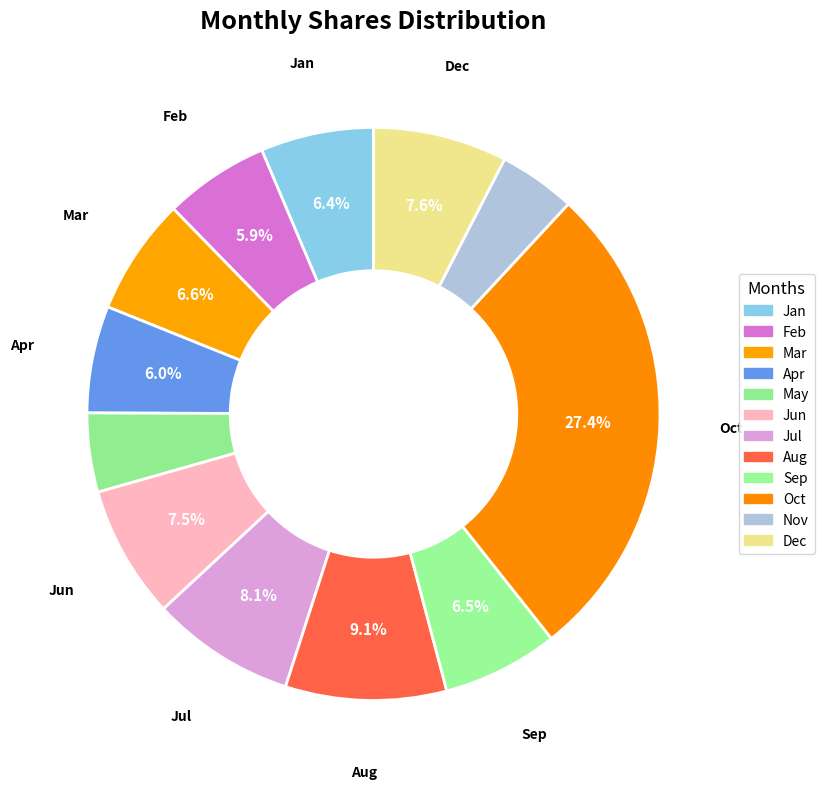

How many slices are in this pie chart?

12